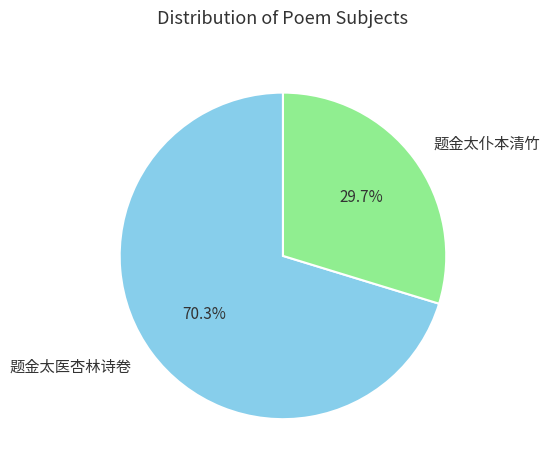

What is the smallest slice in the pie chart?

题金太仆本清竹